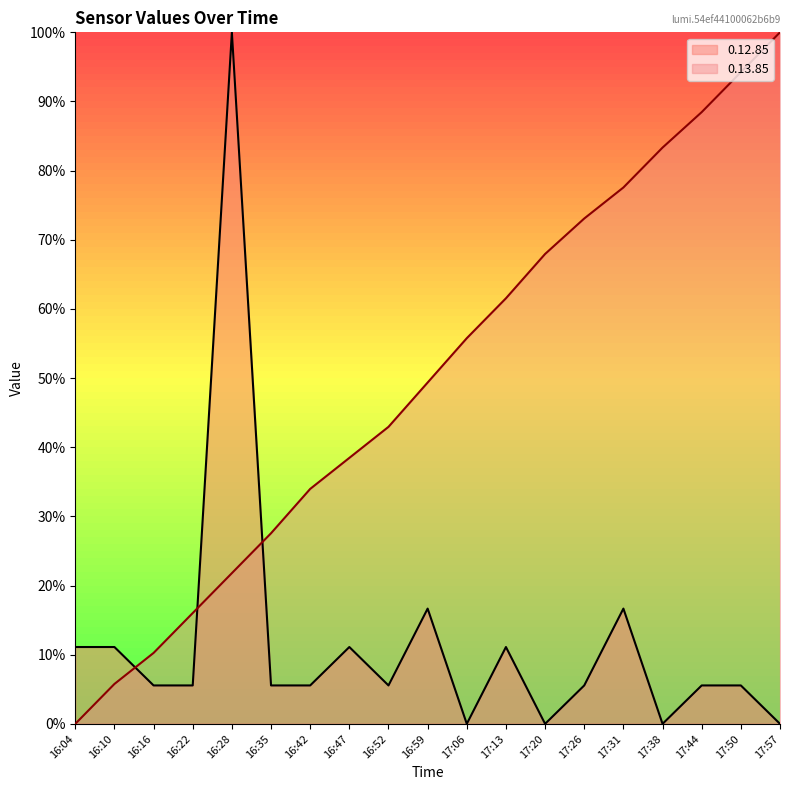

What is the difference between the 0.13.85 values at 16:59 and 16:04?

0.5